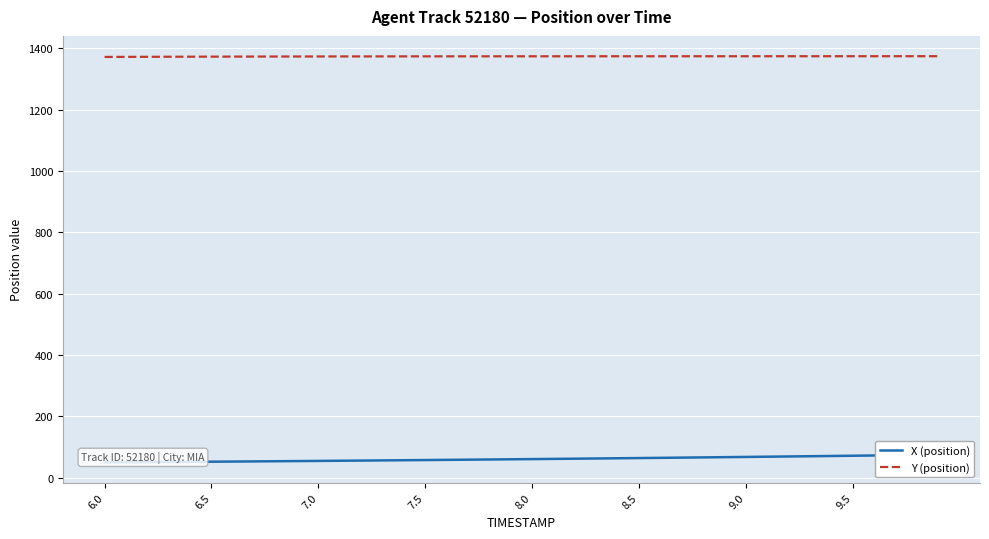

True or false: X (position) and Y (position) cross at least once.

False